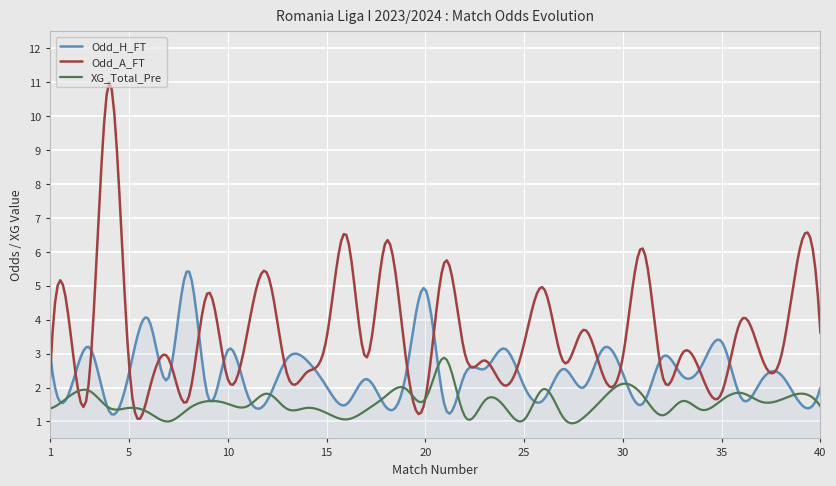

Which series has the widest spread of values?

Odd_A_FT